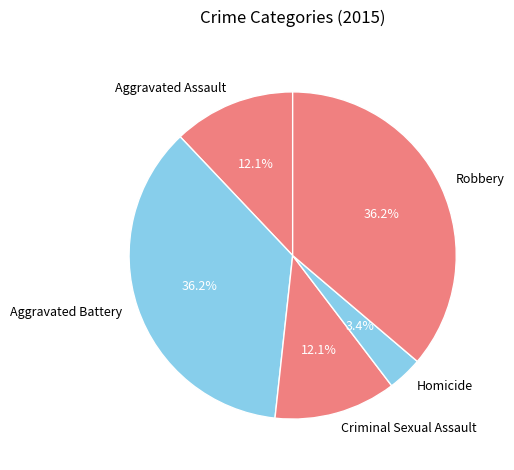

Combined, do Aggravated Assault and Criminal Sexual Assault account for over 50%?

No